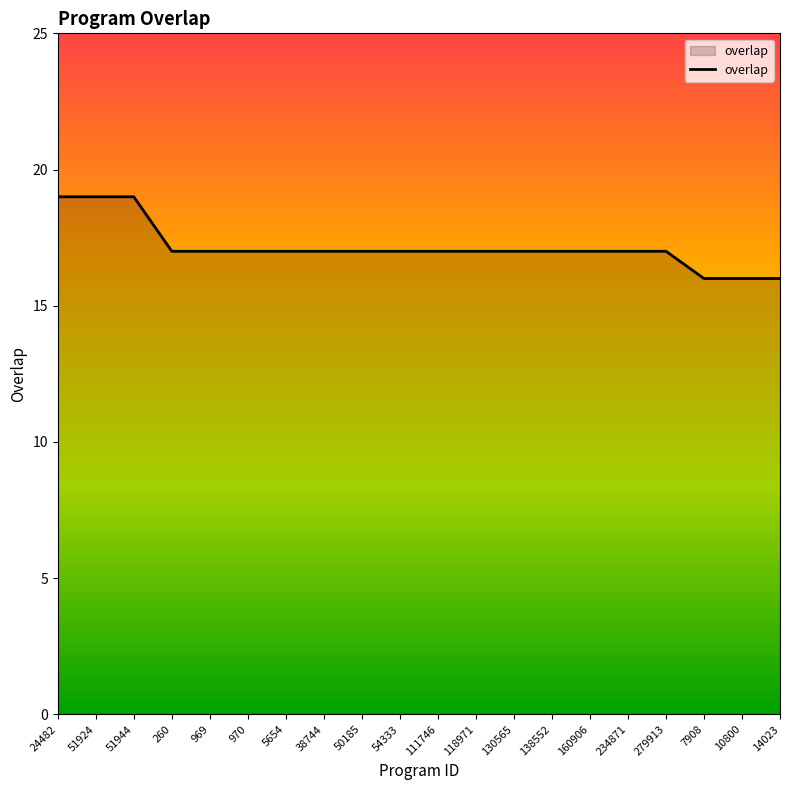

What is the smallest value displayed?

16